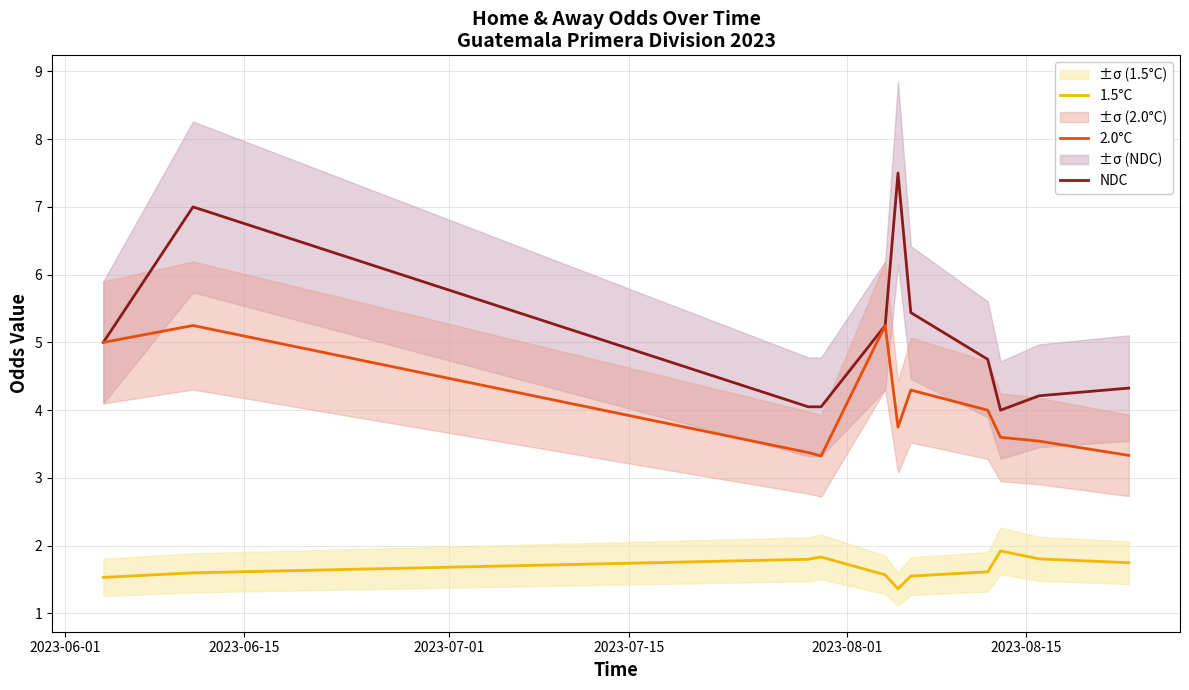

True or false: NDC and 1.5°C cross at least once.

False